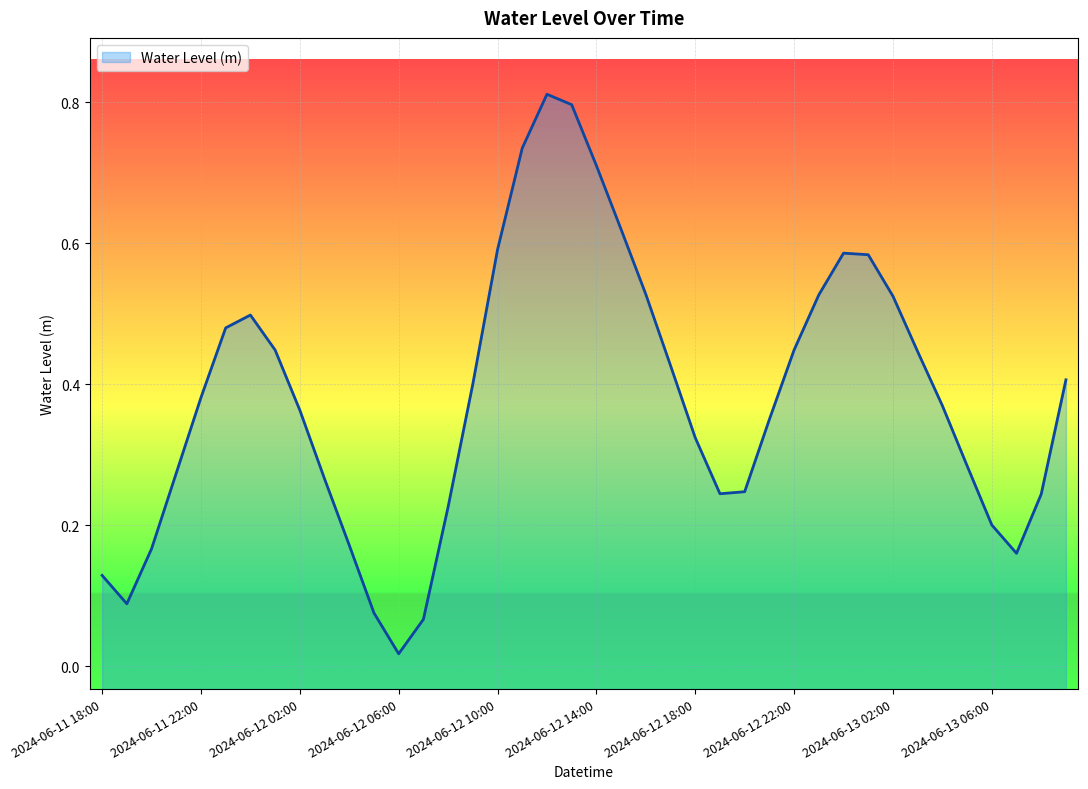

The value at 2024-06-11 20:00 is 0.2. True or false?

True